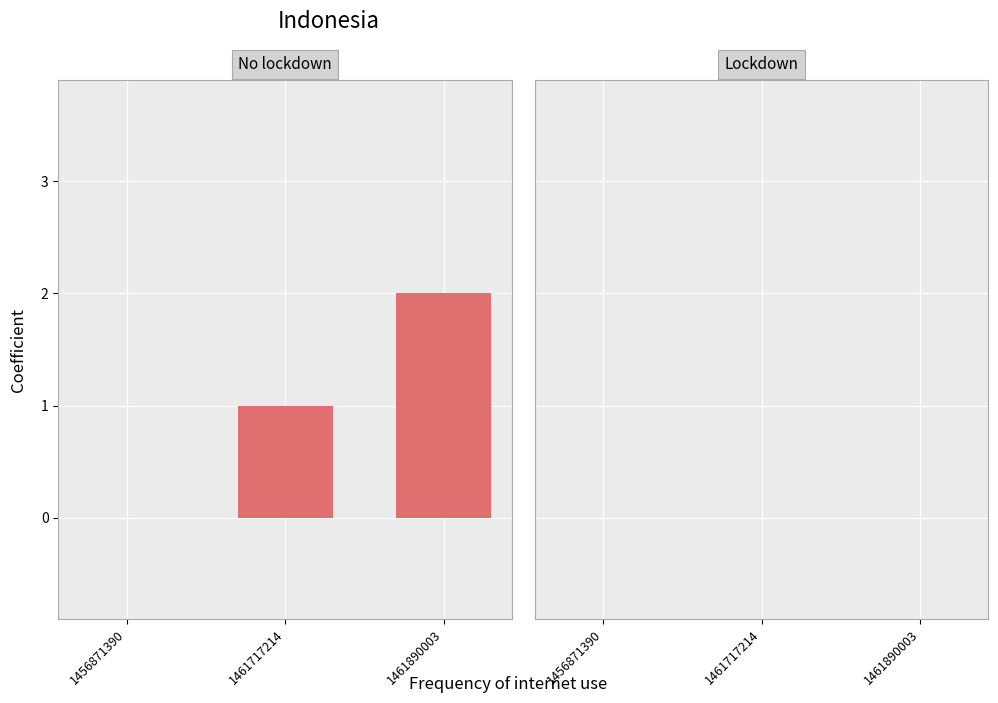

What is the sum of all values?

3